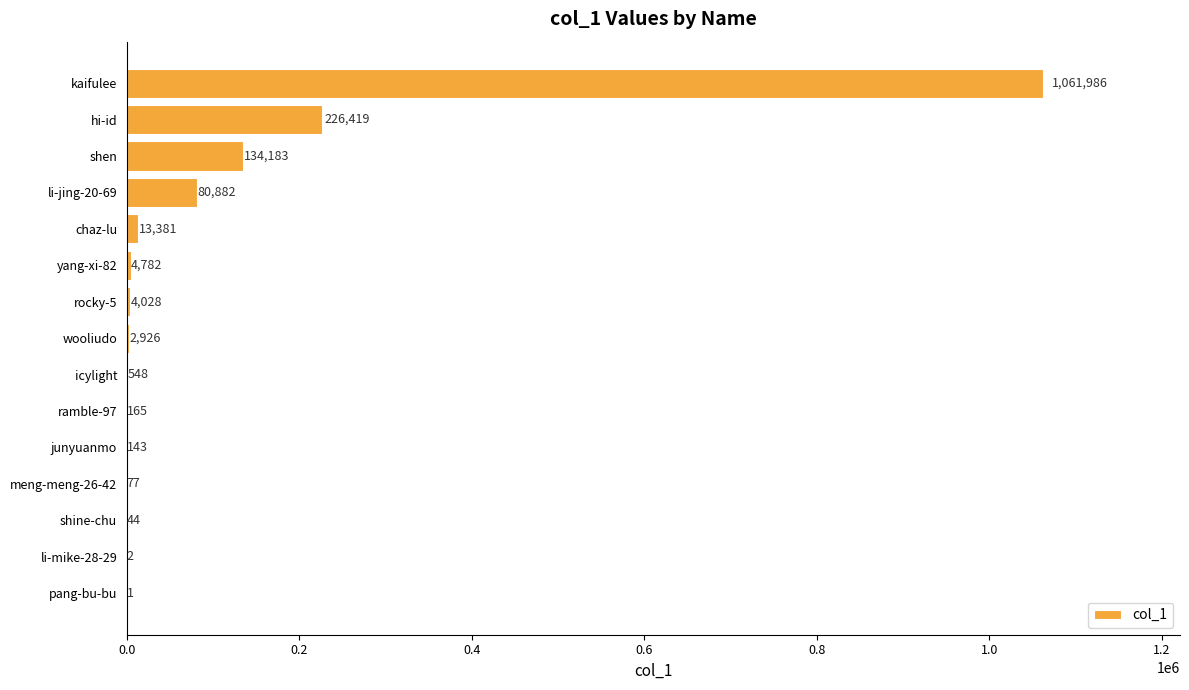

Between shine-chu and meng-meng-26-42, which is larger?

meng-meng-26-42